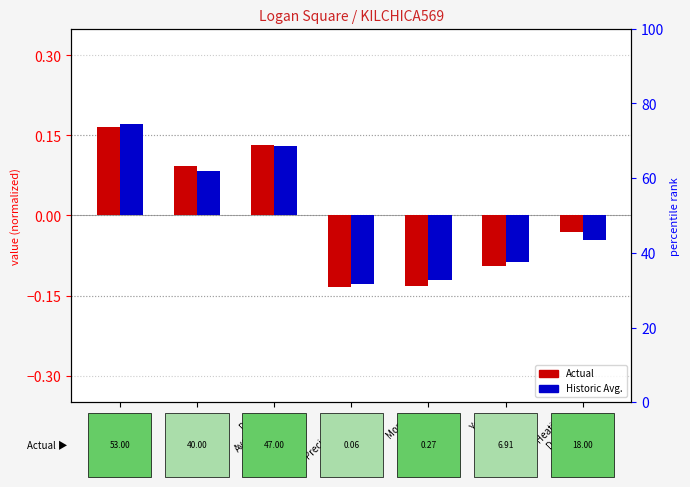

How many Actual values are between 0 and 1?

3